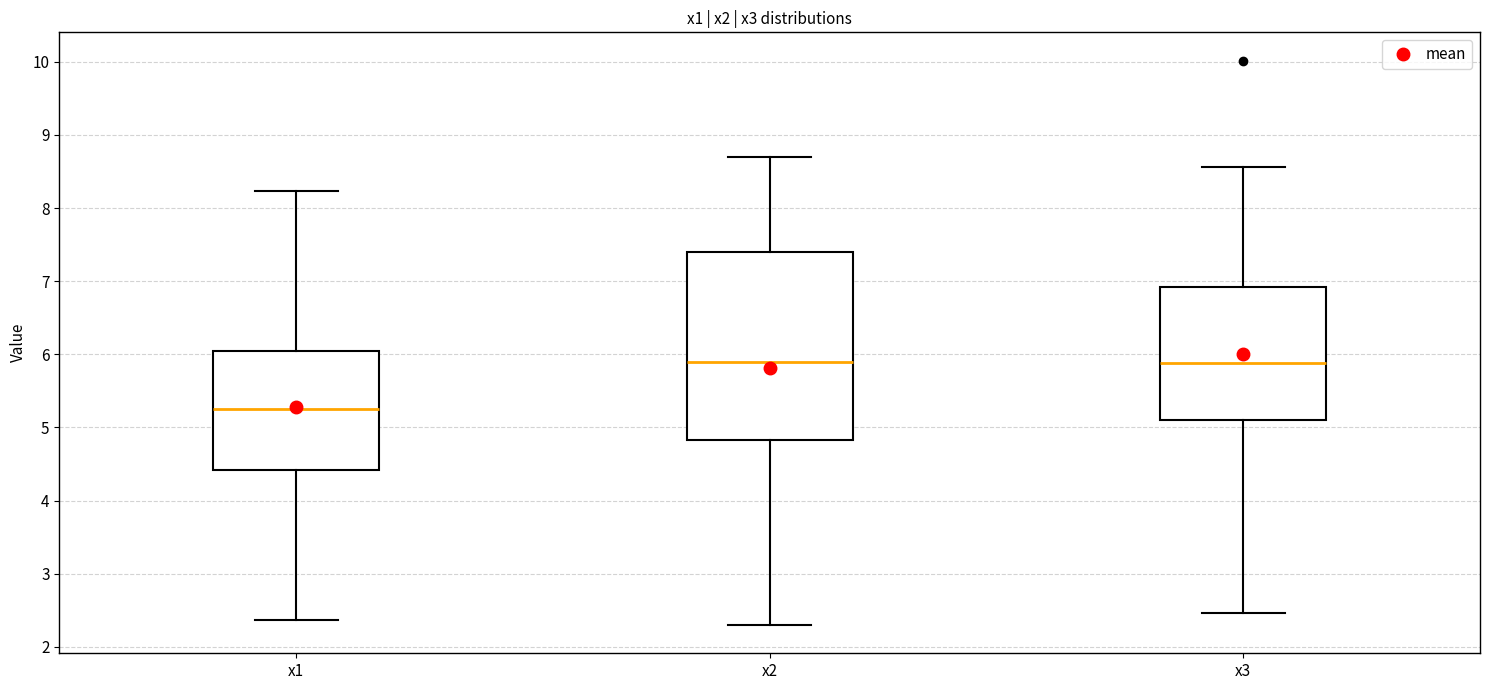

Which box is the tallest, from its lower edge to its upper edge?

x2